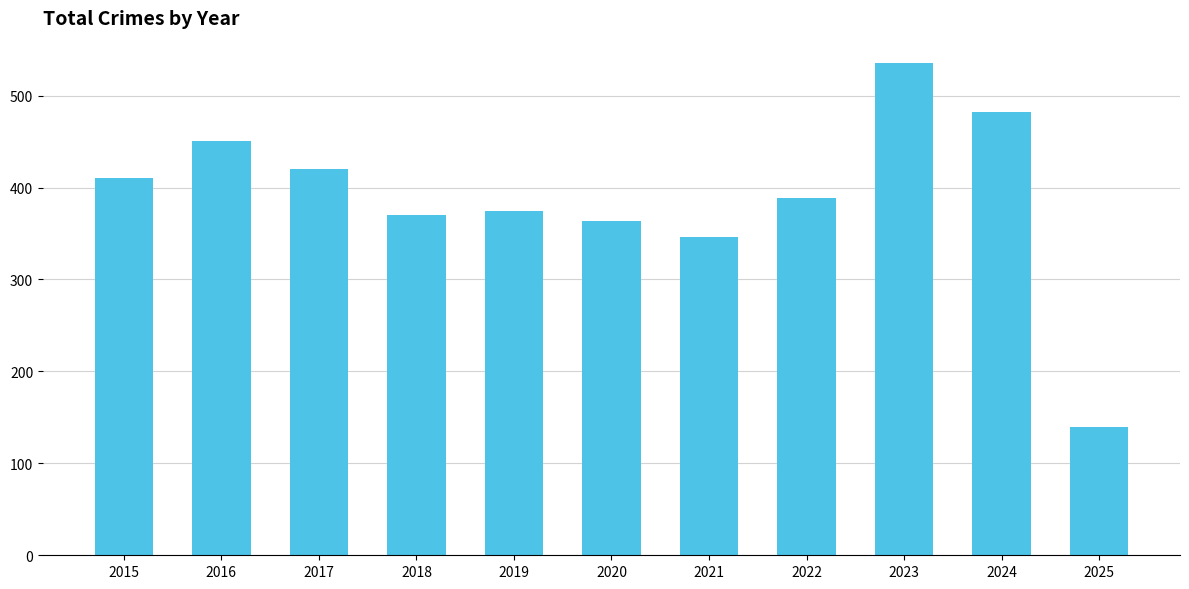

The value at 2023 is 326. True or false?

False